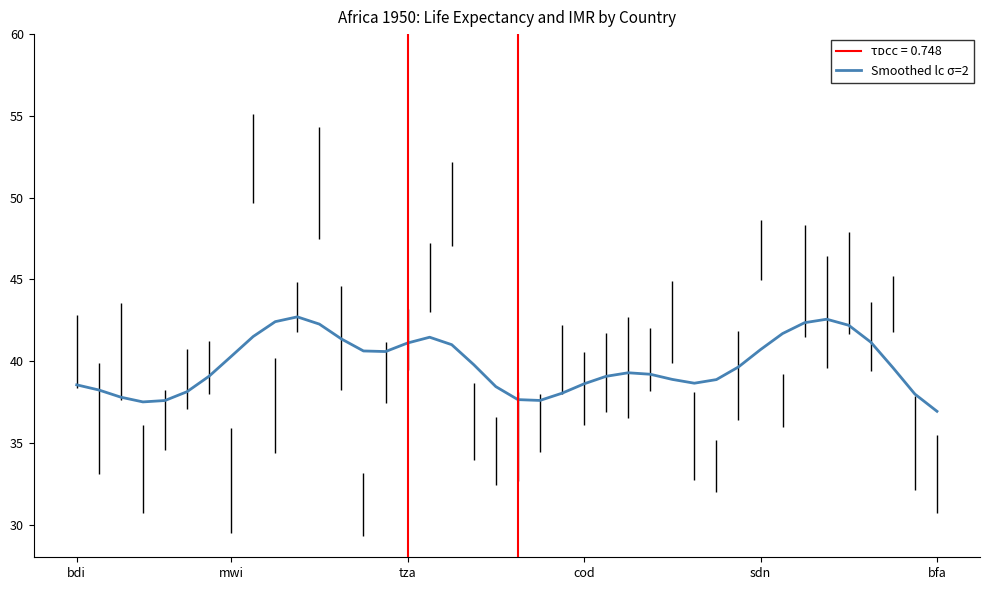

What is the sum of the values at 35 and 17?

83.2